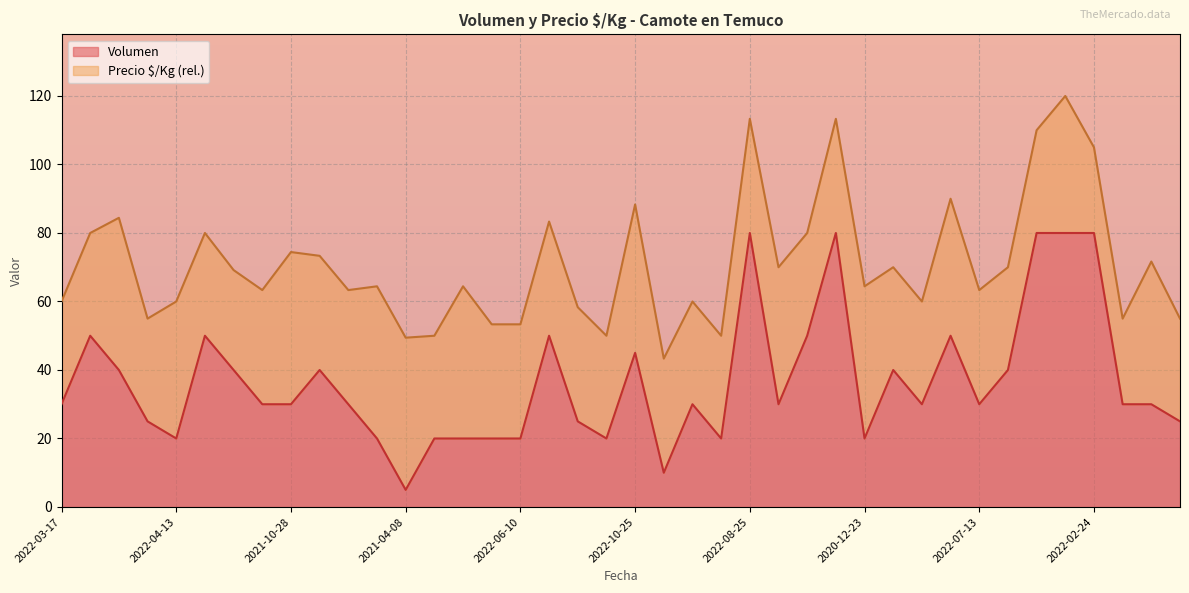

What is the difference between the values at 2022-03-22 and 2022-07-04?

5